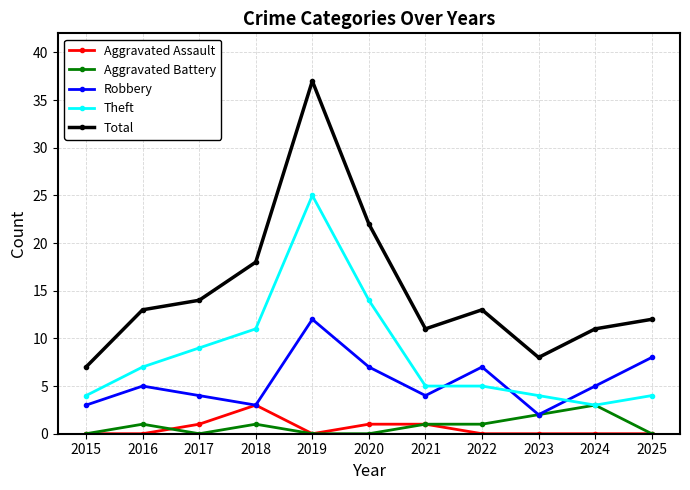

What is the difference between the second highest and minimum values in the Theft series?

11